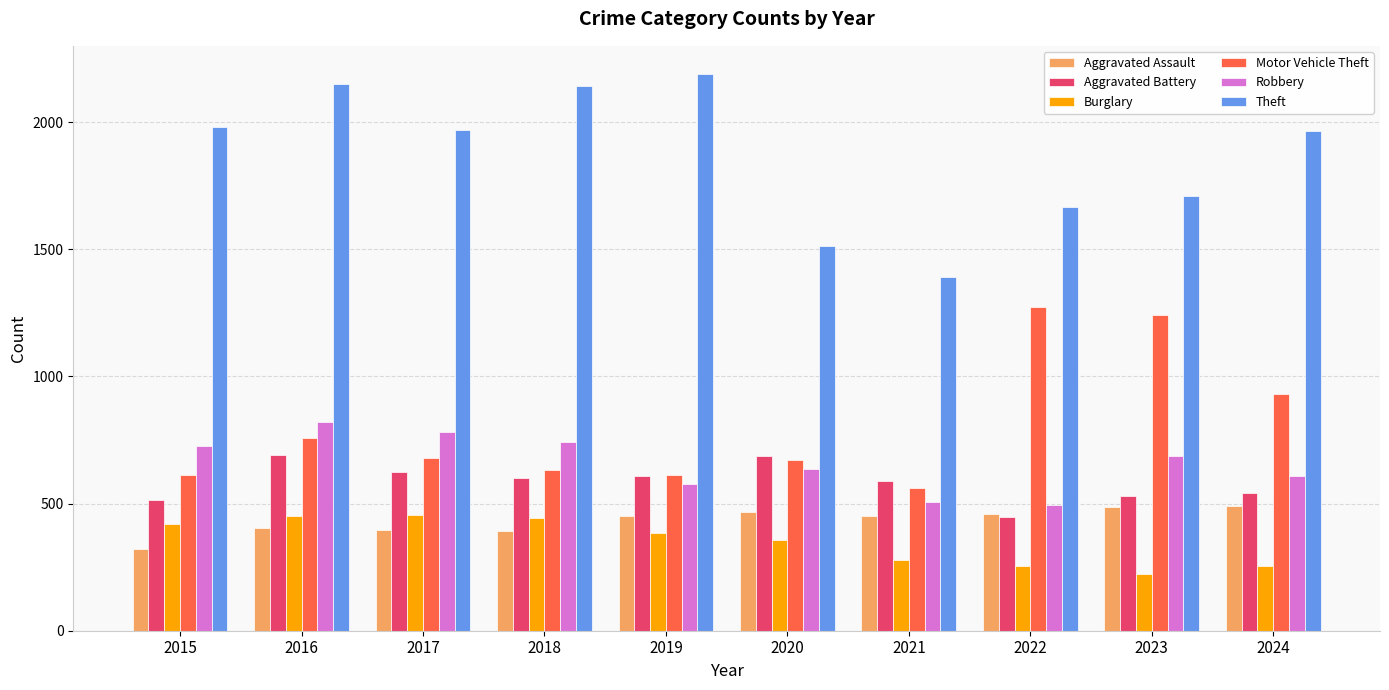

At which label does Robbery first exceed 687?

2015